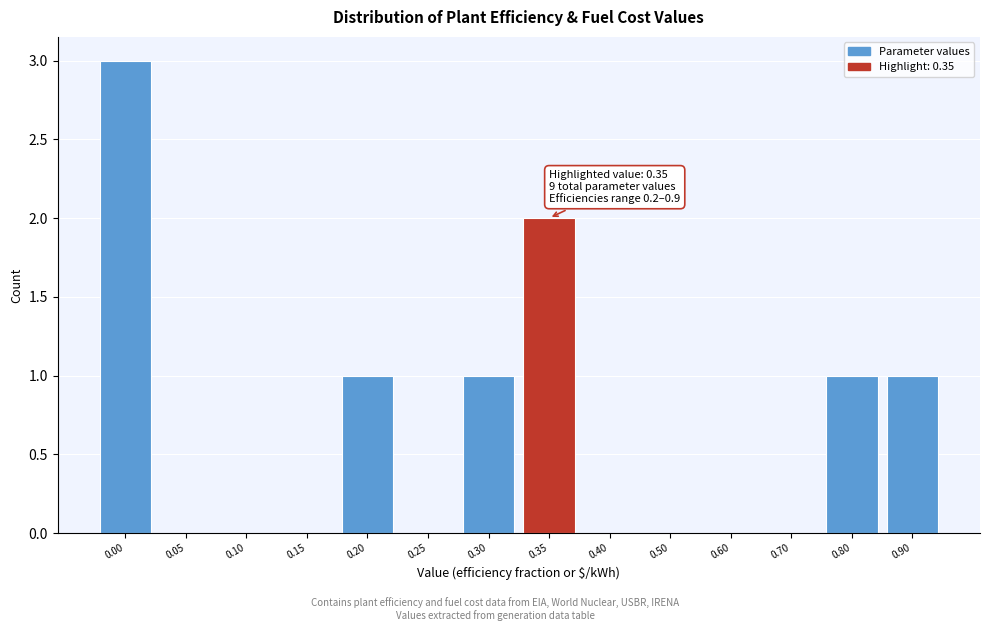

Reading left to right, transcribe all the data shown in this chart.

0.00=3	0.05=0	0.10=0	0.15=0	0.20=1	0.25=0	0.30=1	0.35=2	0.40=0	0.50=0	0.60=0	0.70=0	0.80=1	0.90=1